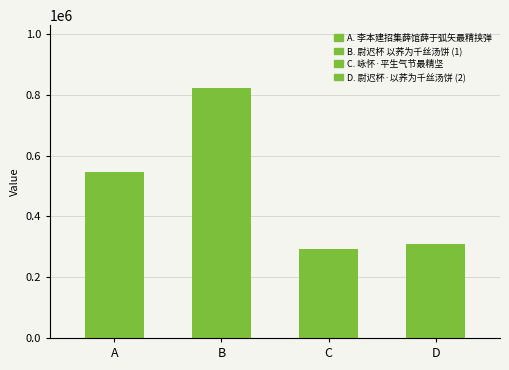

What is the change in value from 李本建招集薛馆薛于弧矢最精挟弹尤称绝技是日纵观许为李作长歌赠薛先赋此篇 to 咏怀·平生气节最精坚?

-252922